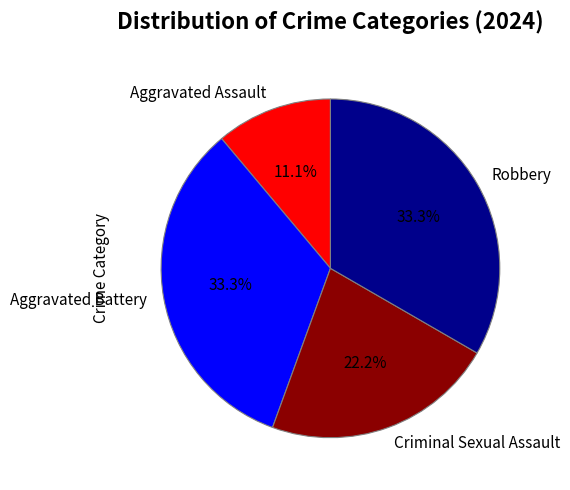

To the nearest percent, what is the average slice percentage?

25%